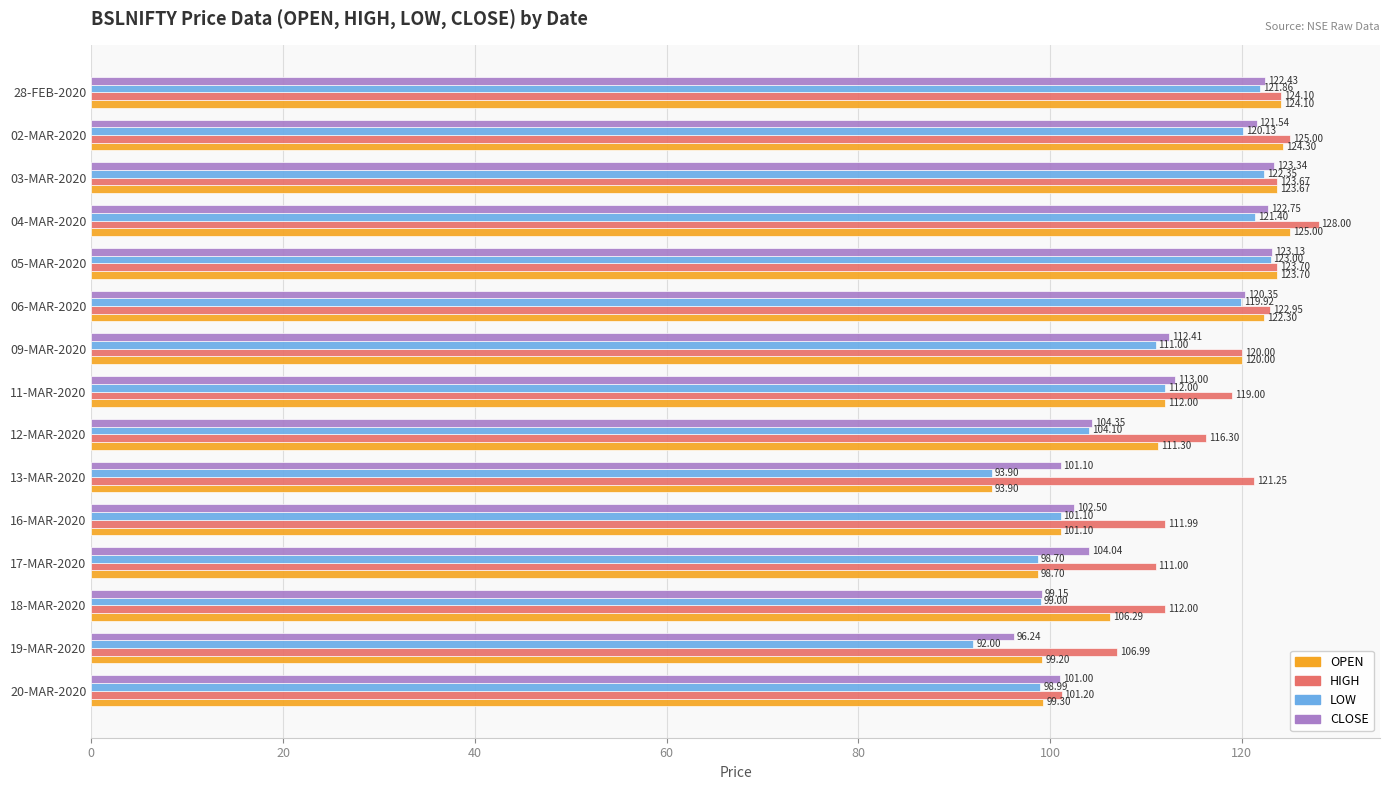

What is the sum of all OPEN values?

1684.9